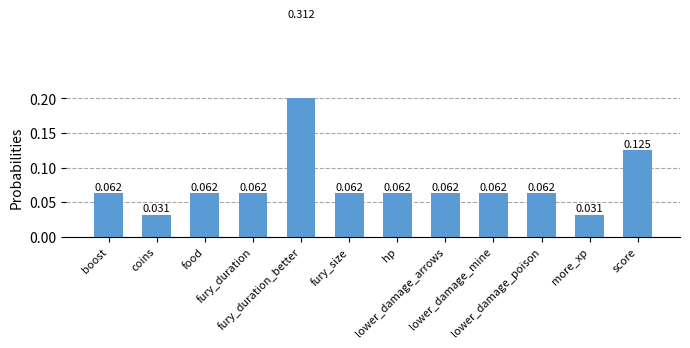

List the labels in order of value, smallest first.

coins, more_xp, boost, food, fury_duration, fury_size, hp, lower_damage_arrows, lower_damage_mine, lower_damage_poison, score, fury_duration_better